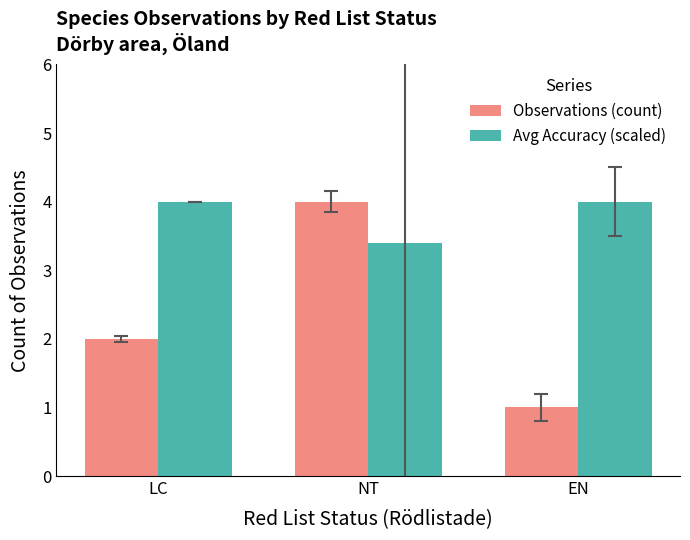

Count the number of categories in the chart.

3